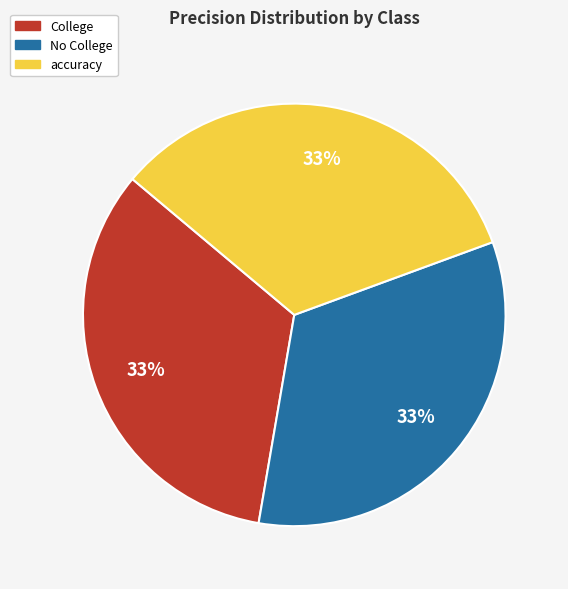

Count the number of slices in the pie.

3